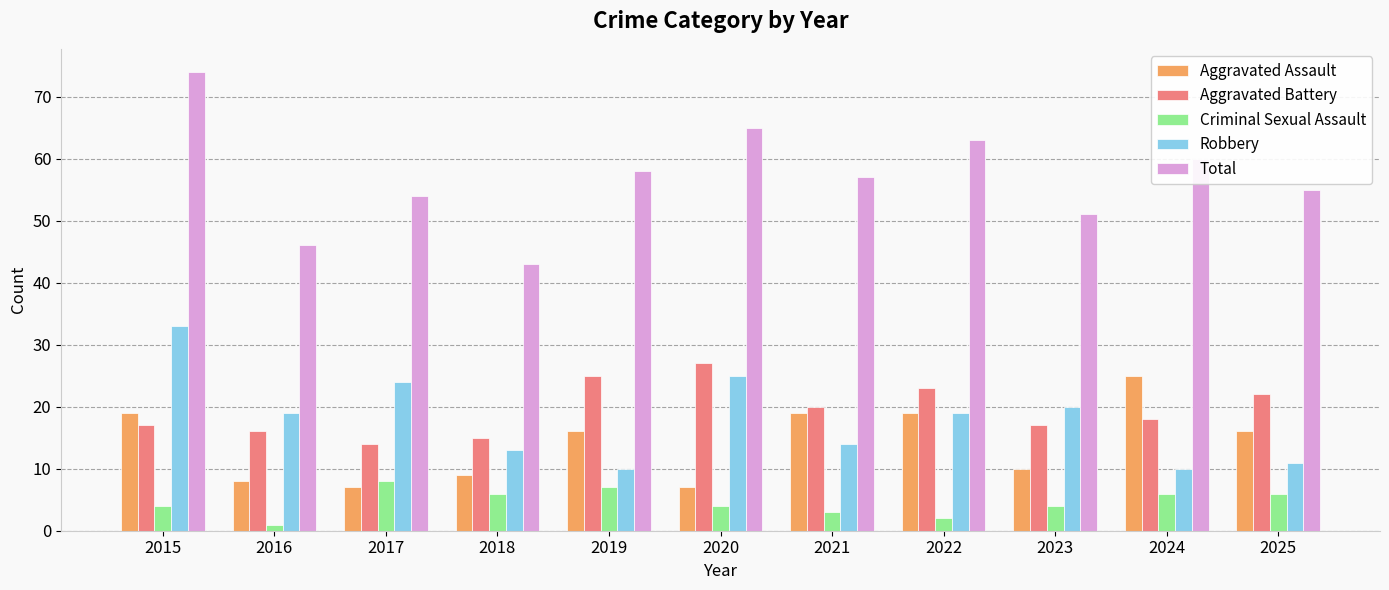

At which category does the chart reach its peak across all series?

2015